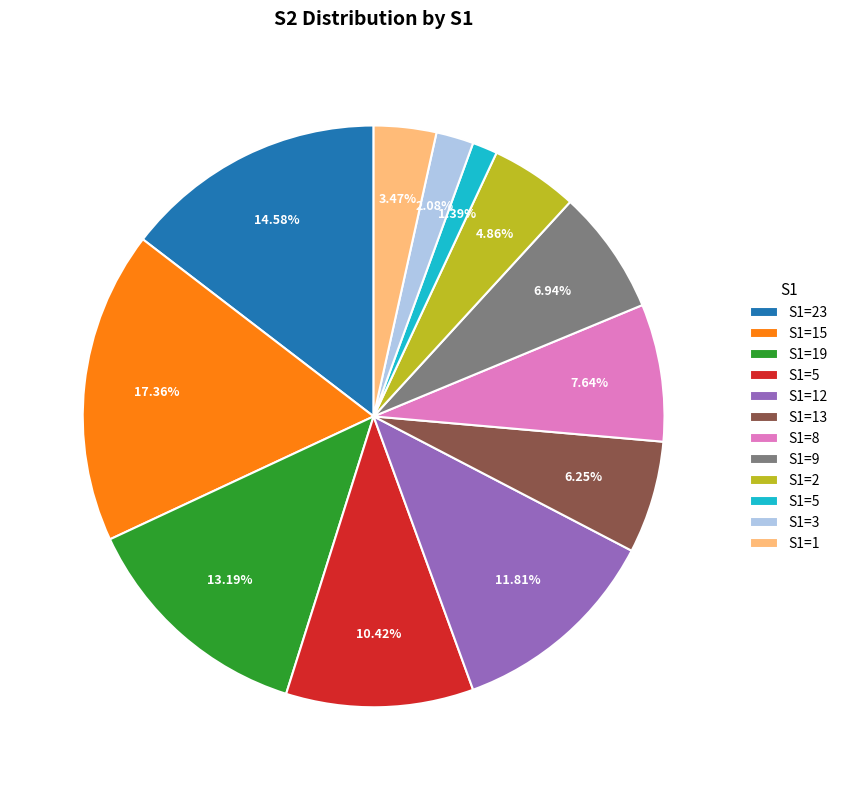

Is there a majority slice in this chart?

No